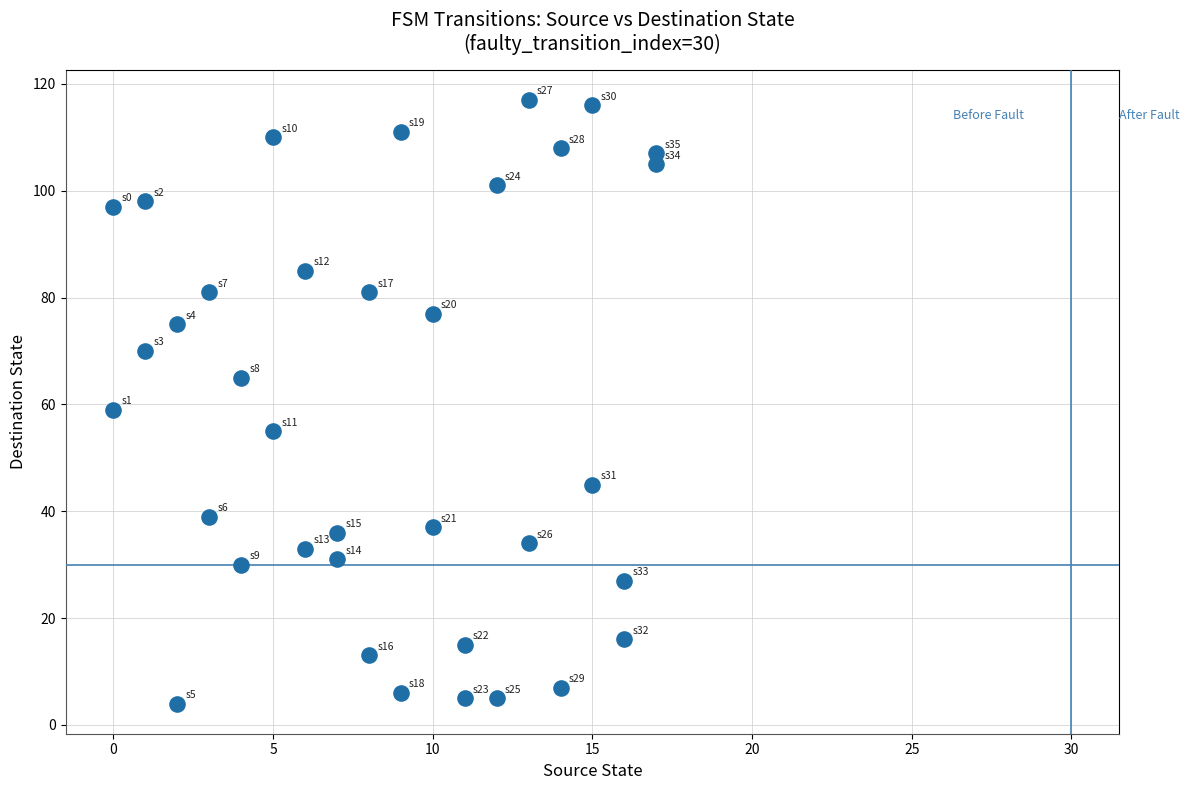

What is the range of X values (max minus min)?

17